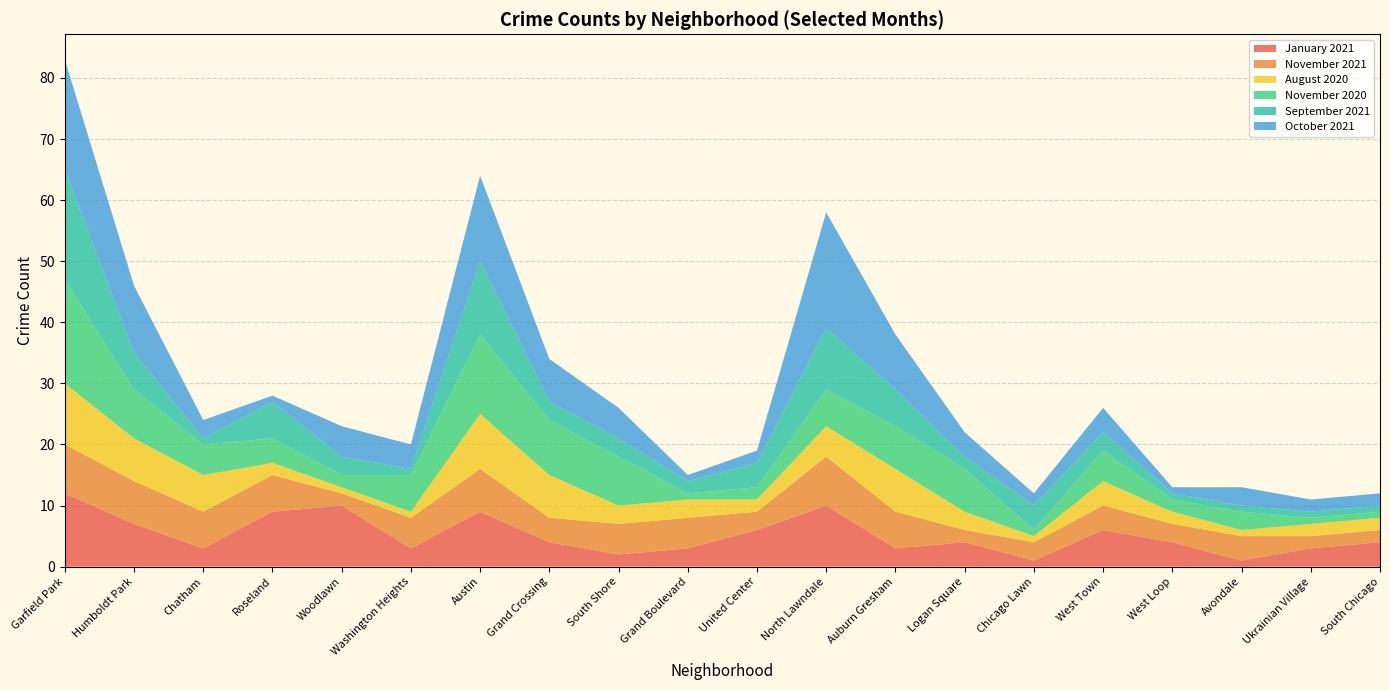

Reading left to right, what are all the values shown in this chart?

January 2021: 12	7	3	9	10	3	9	4	2	3	6	10	3	4	1	6	4	1	3	4
November 2021: 8	7	6	6	2	5	7	4	5	5	3	8	6	2	3	4	3	4	2	2
August 2020: 10	7	6	2	1	1	9	7	3	3	2	5	7	3	1	4	2	1	2	2
November 2020: 17	8	5	4	2	6	13	9	8	1	2	6	7	7	1	5	2	3	1	1
September 2021: 18	6	1	6	3	1	12	3	3	2	4	10	6	2	4	3	1	1	1	1
October 2021: 18	11	3	1	5	4	14	7	5	1	2	19	9	4	2	4	1	3	2	2